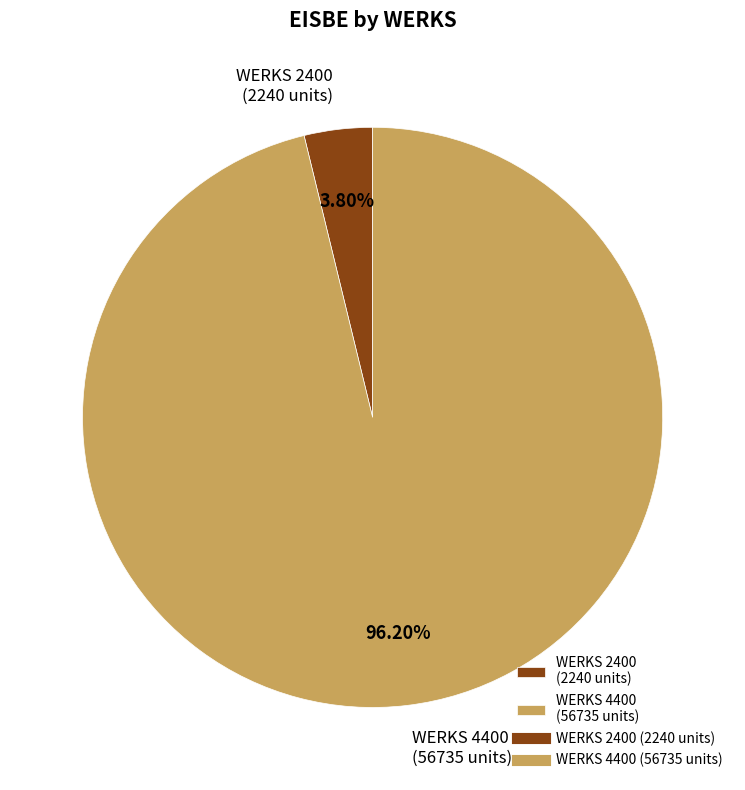

What is the smallest slice in the pie chart?

WERKS 2400 (2240 units)